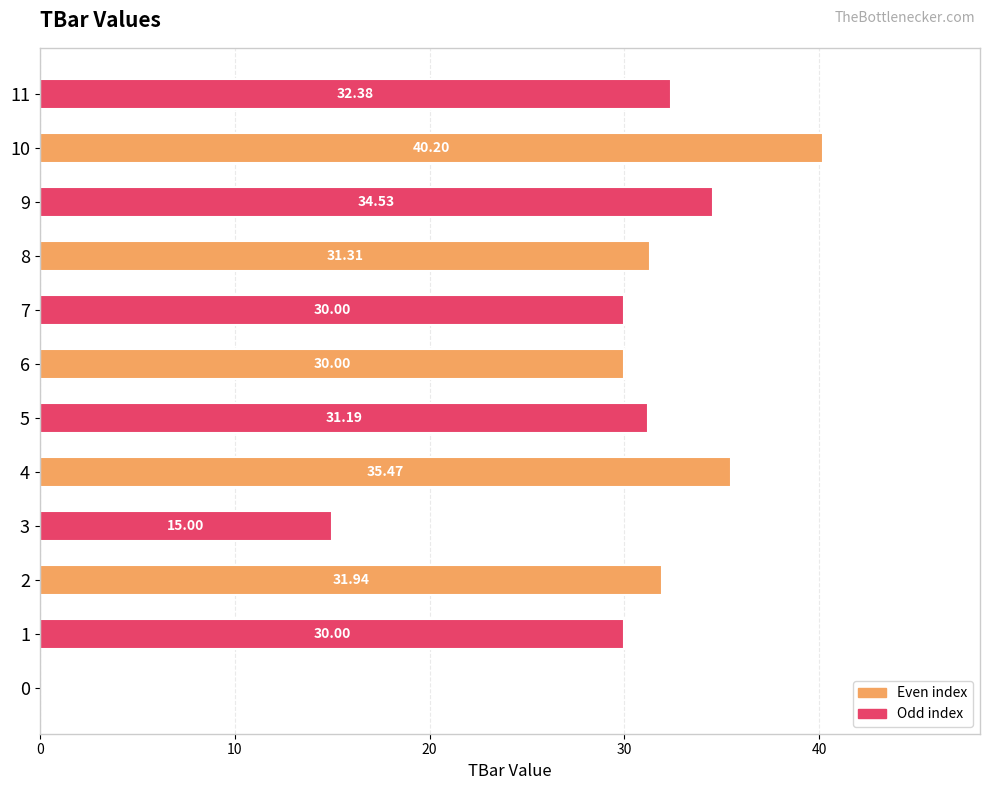

Are the bars grouped side by side (vs. stacked)?

No